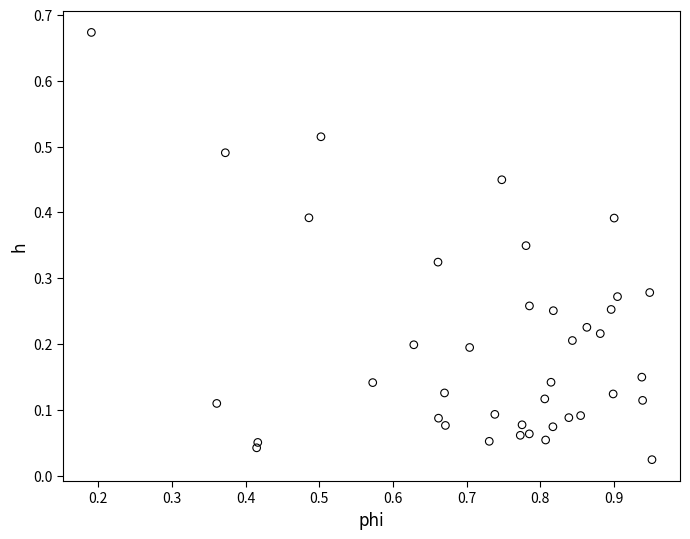

What is the range of Y values (max minus min)?

0.6